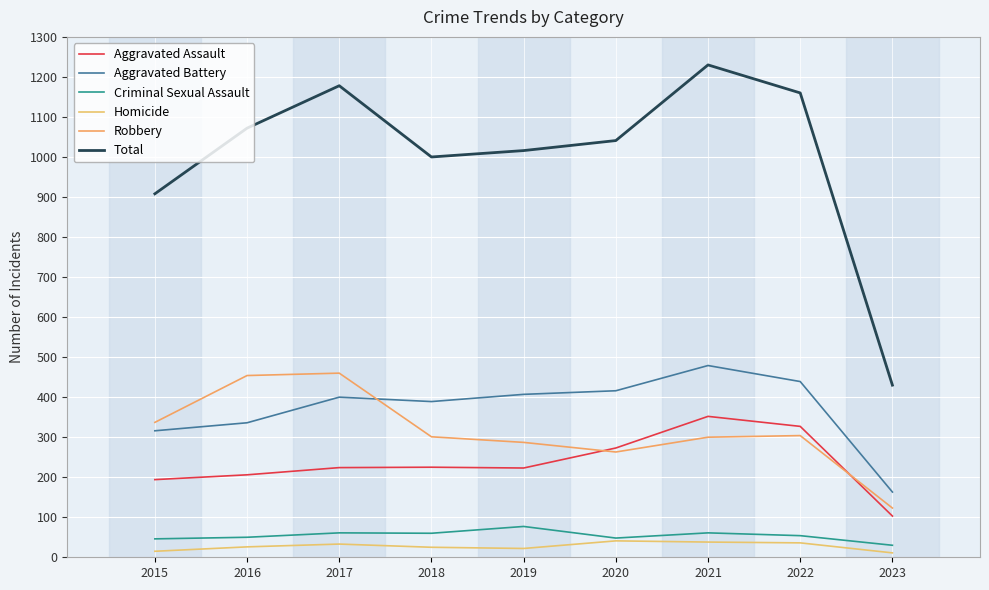

Rank the series at 2020 from highest to lowest value.

Total, Aggravated Battery, Aggravated Assault, Robbery, Criminal Sexual Assault, Homicide